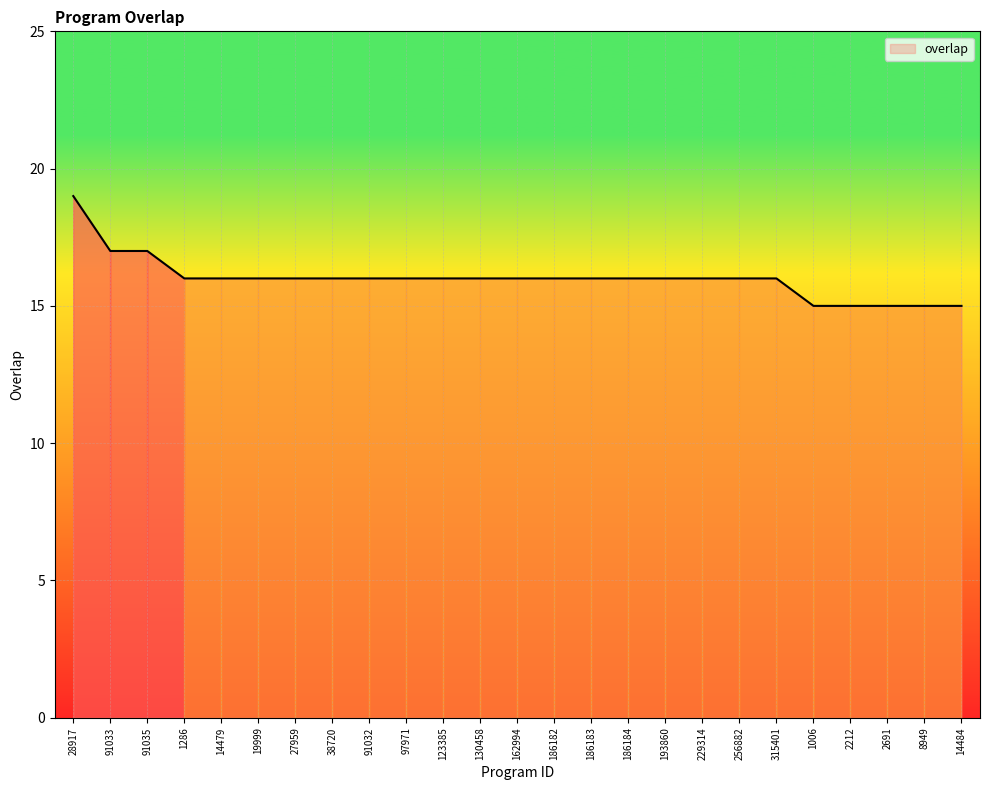

The value at 14484 is 15. True or false?

True